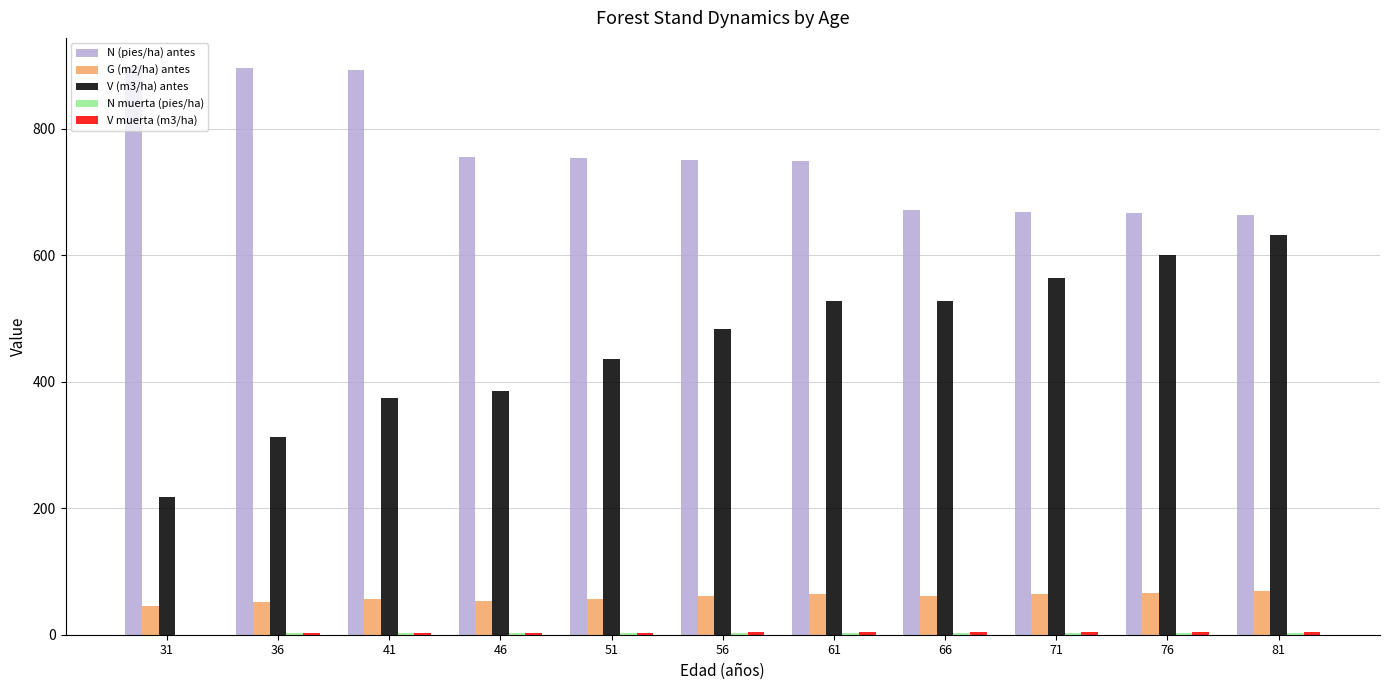

What is the sum of the V (m3/ha) antes values at 51 and 71?

1001.0